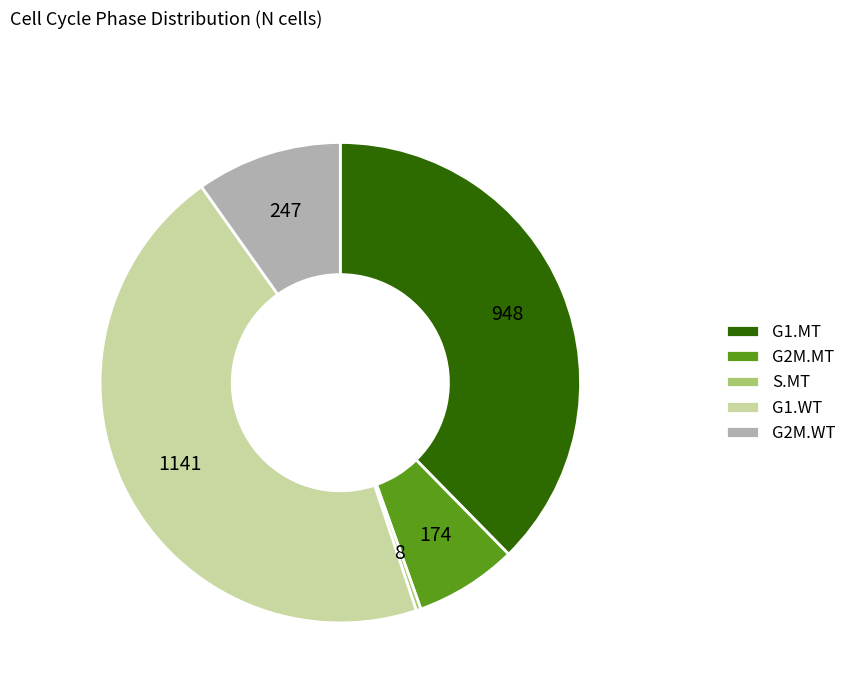

Does S.MT represent more than half of the total?

No